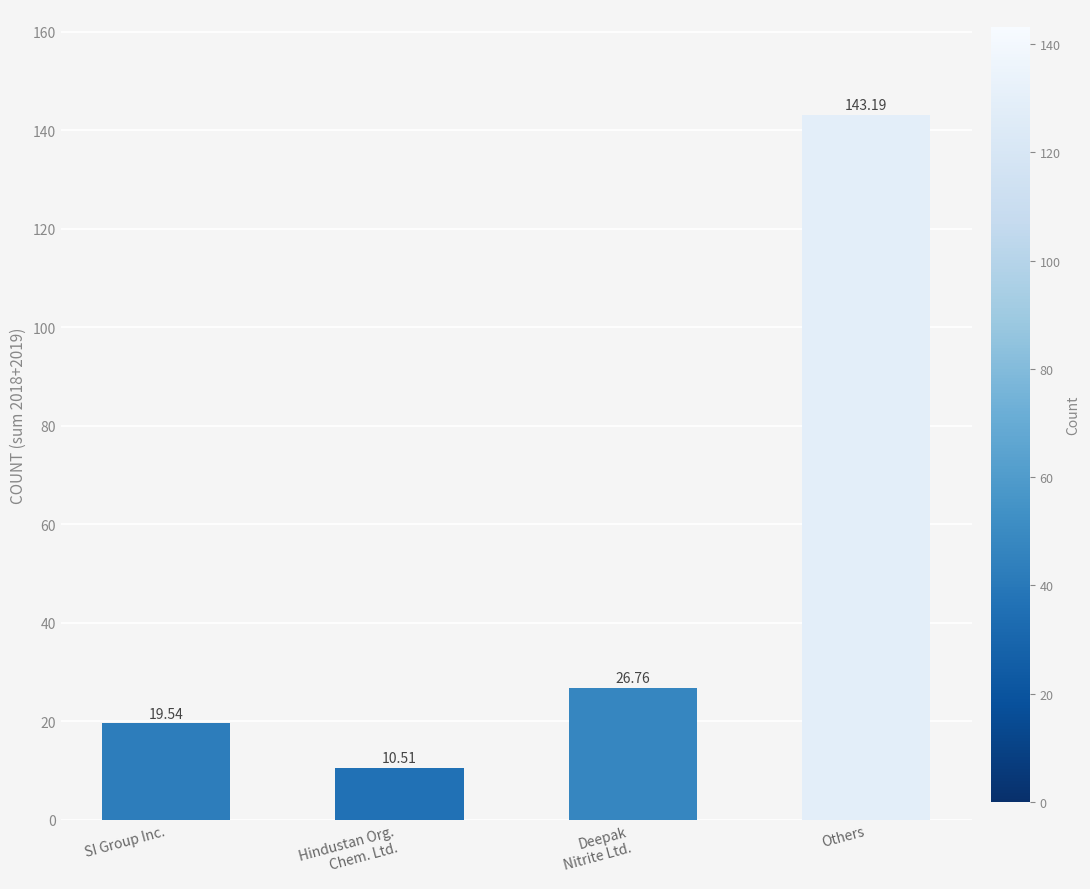

What is the difference between the maximum and minimum values?

132.7